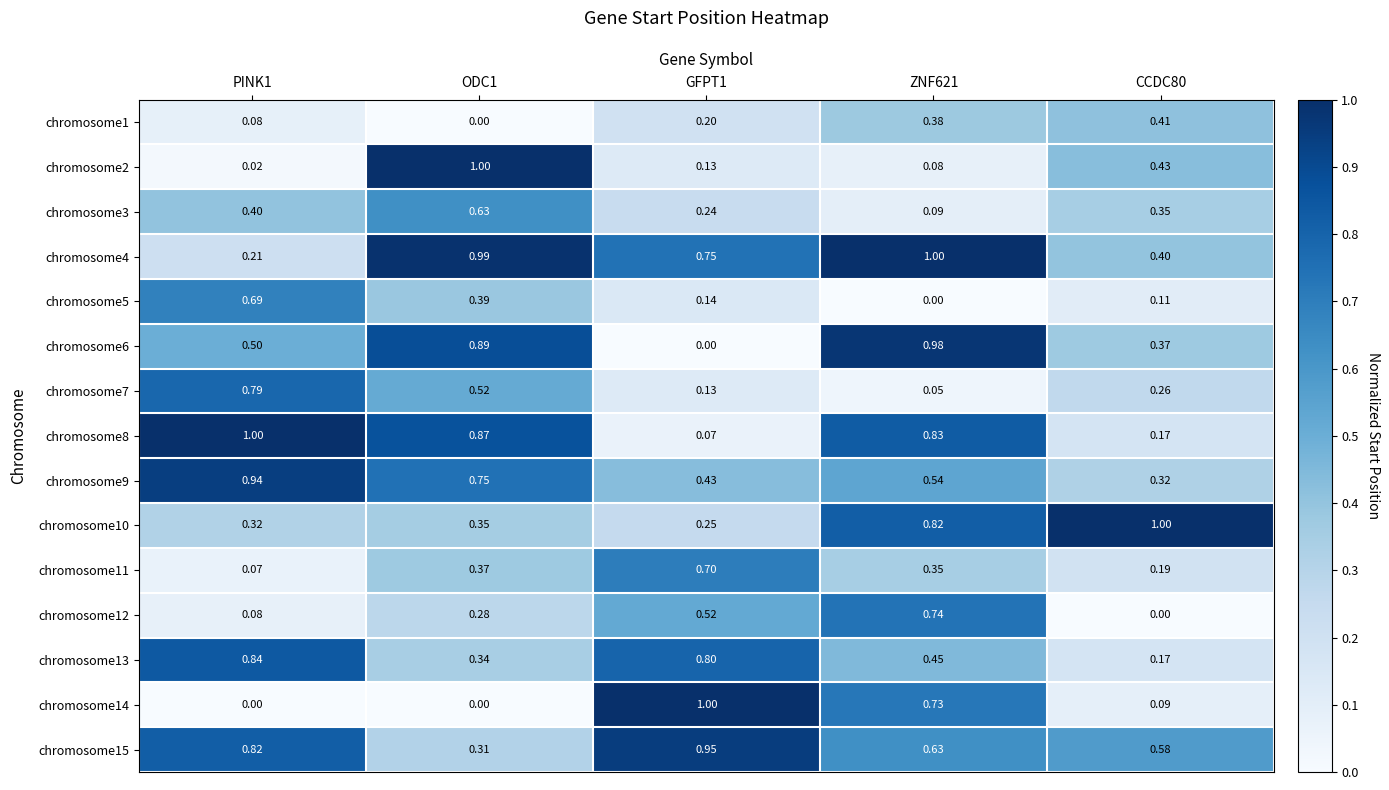

Is the value of chromosome7 at ZNF621 greater than the value of chromosome11 at GFPT1?

No